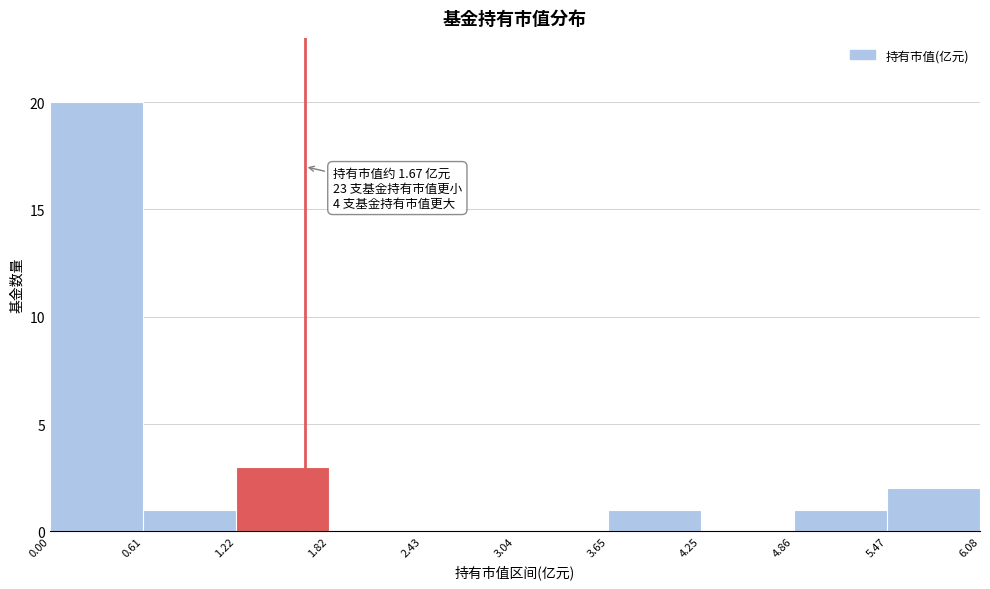

Over which range of the x-axis is the bar tallest?

0.00 to 0.61